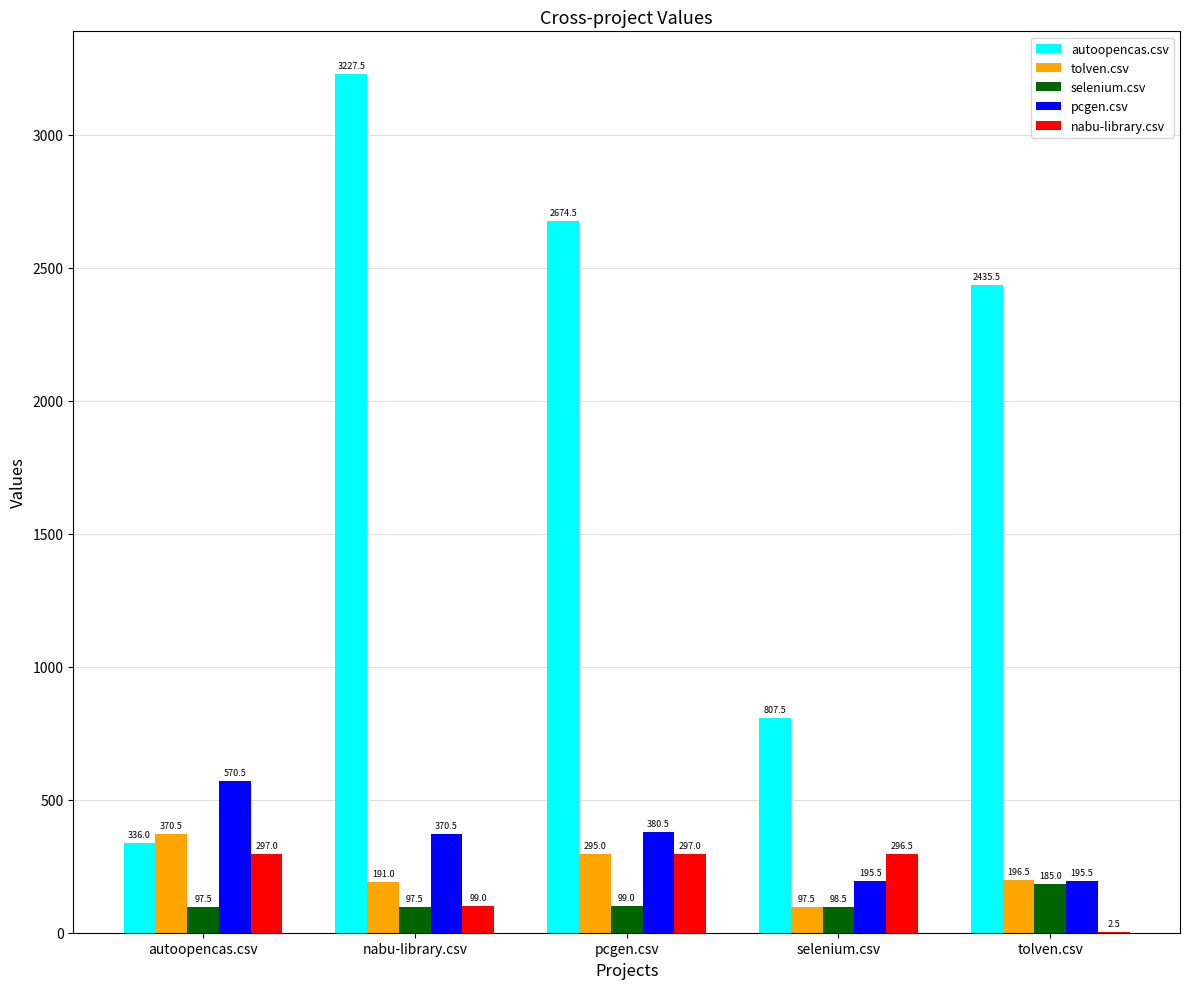

Reading left to right, list all the values displayed in this chart.

autoopencas.csv: autoopencas.csv=336.0	nabu-library.csv=3227.5	pcgen.csv=2674.5	selenium.csv=807.5	tolven.csv=2435.5
tolven.csv: autoopencas.csv=370.5	nabu-library.csv=191.0	pcgen.csv=295.0	selenium.csv=97.5	tolven.csv=196.5
selenium.csv: autoopencas.csv=97.5	nabu-library.csv=97.5	pcgen.csv=99.0	selenium.csv=98.5	tolven.csv=185.0
pcgen.csv: autoopencas.csv=570.5	nabu-library.csv=370.5	pcgen.csv=380.5	selenium.csv=195.5	tolven.csv=195.5
nabu-library.csv: autoopencas.csv=297.0	nabu-library.csv=99.0	pcgen.csv=297.0	selenium.csv=296.5	tolven.csv=2.5